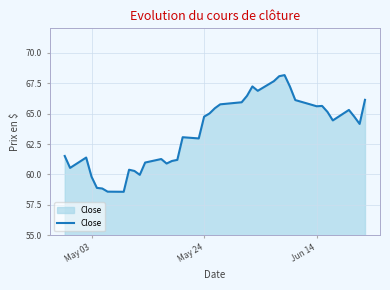

What is the smallest value displayed?

58.6